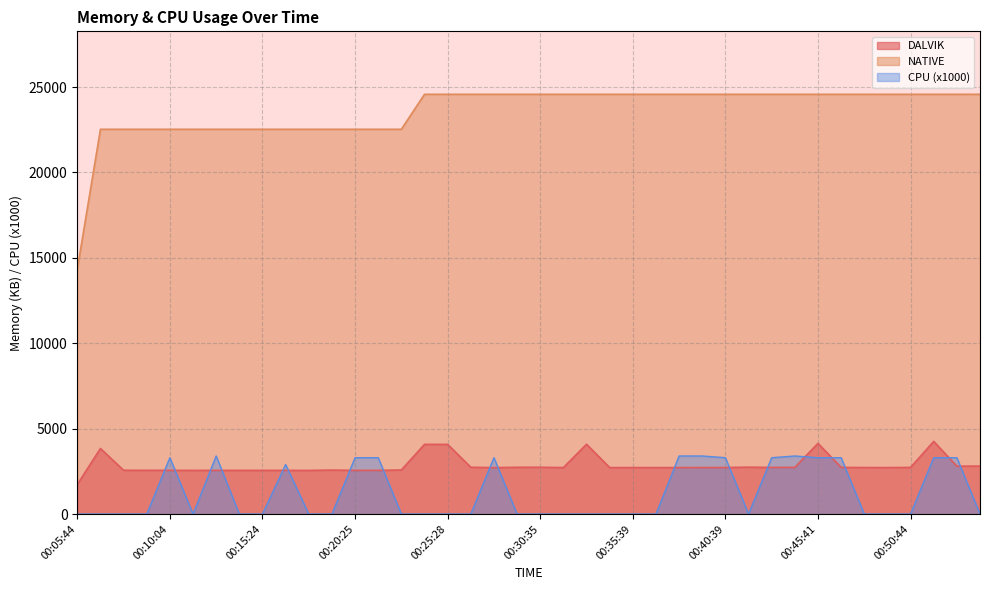

How many lines are shown in the chart?

3